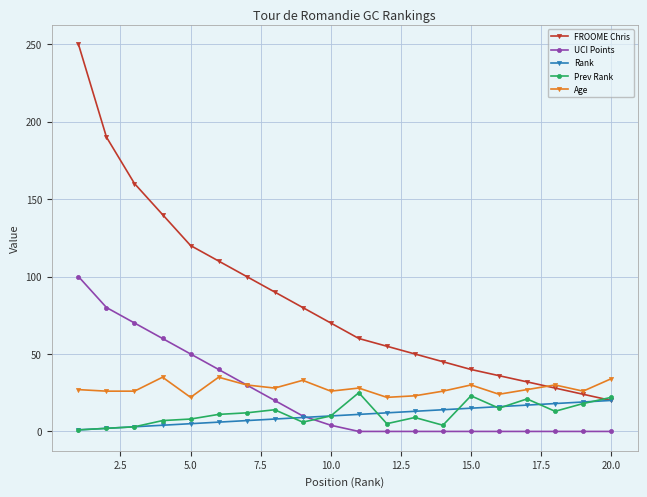

True or false: FROOME Chris and Age cross at least once.

True